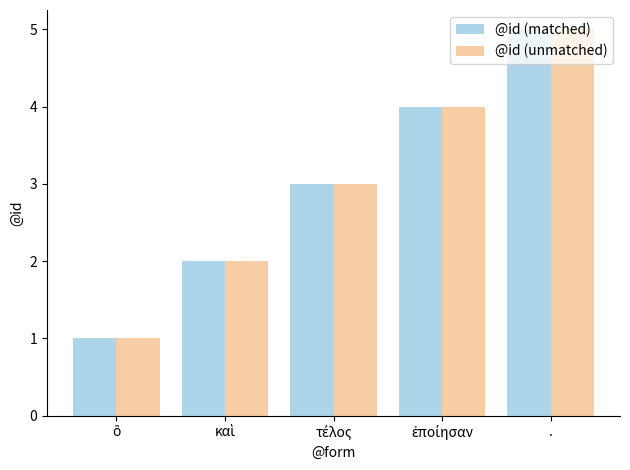

What is the sum of all @id (matched) values?

15